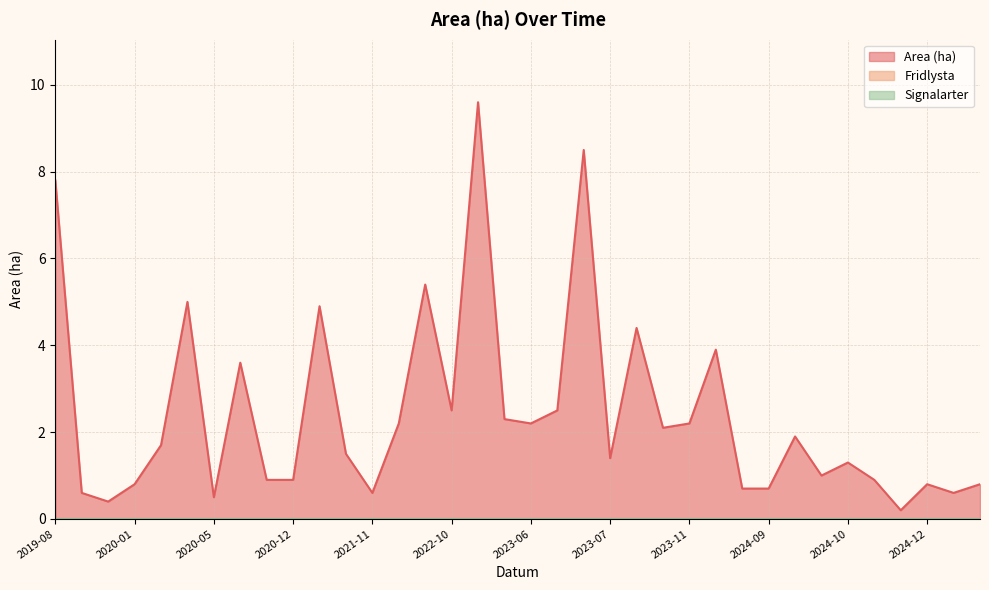

At which category does Area (ha) reach its first local peak?

2020-02